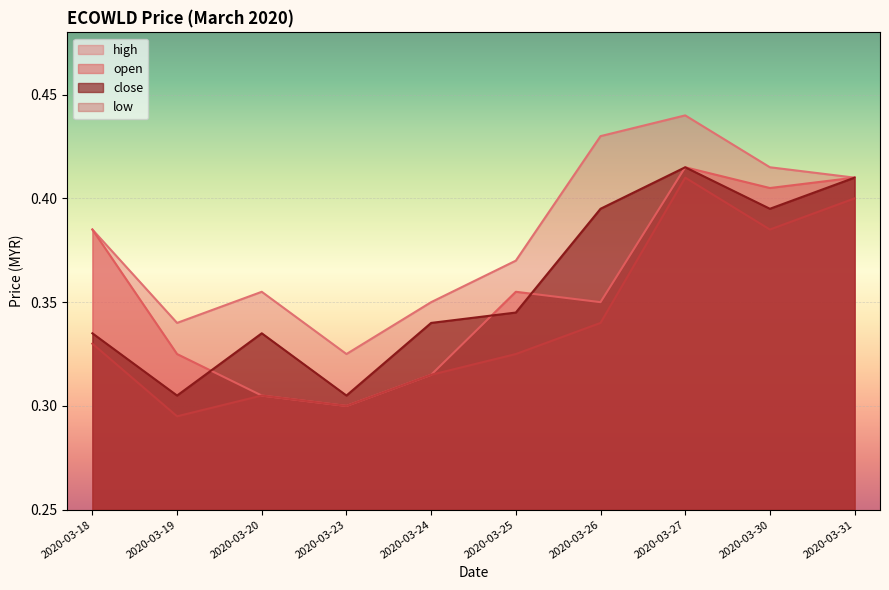

True or false: close and high cross at least once.

False